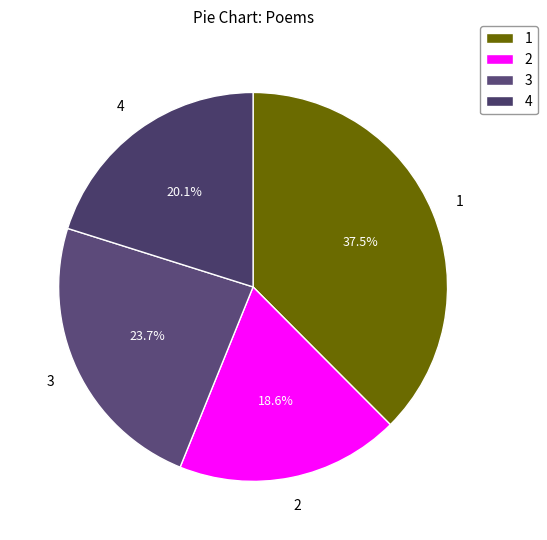

Between 3 and 4, which is larger?

3